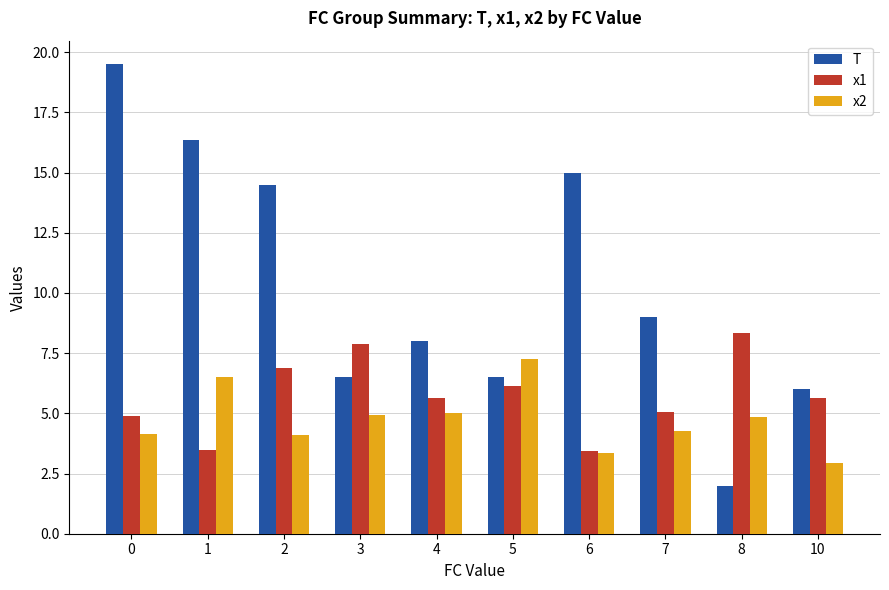

The value of x1 at 10 is 5.6. True or false?

True